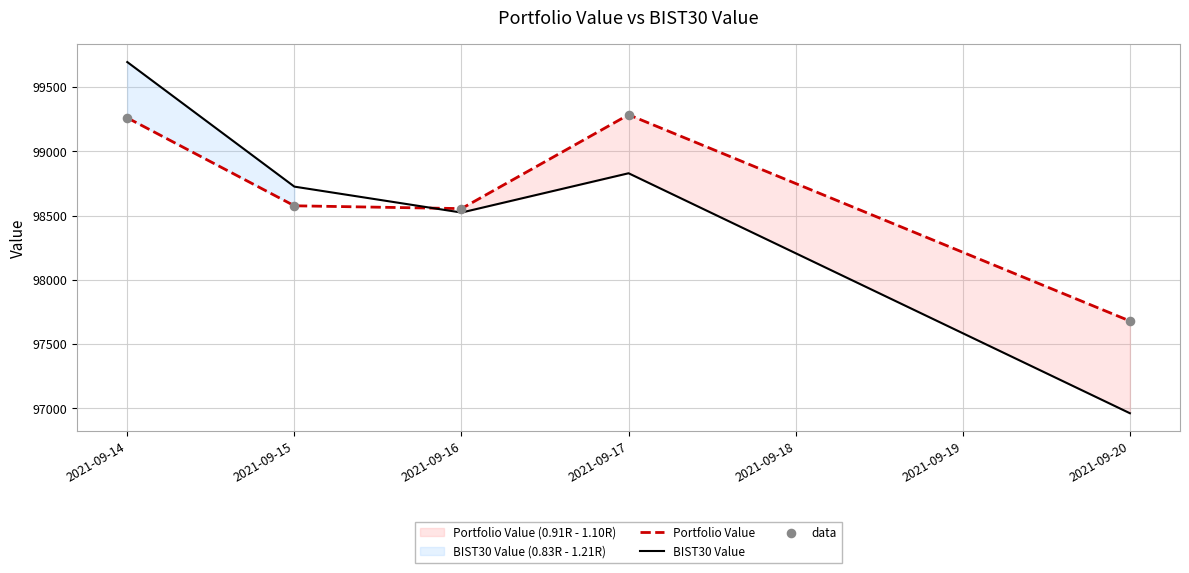

Which series has the largest total across all categories?

Portfolio Value